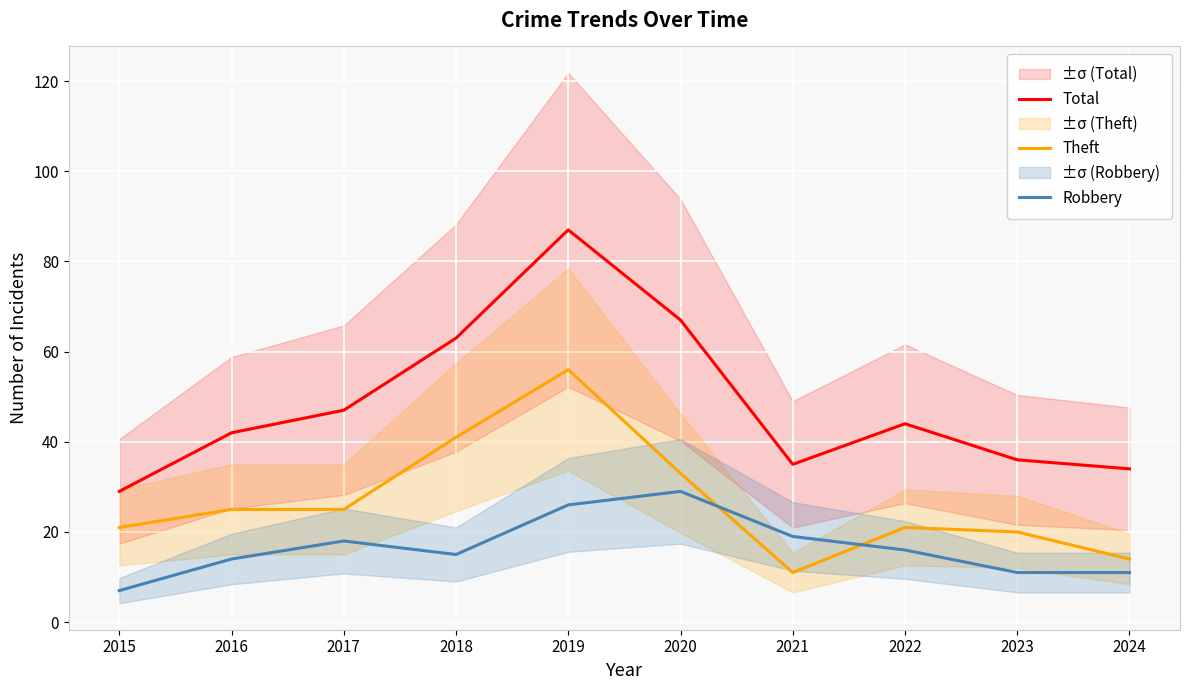

What are all the series names shown in the legend?

Total, Theft, Robbery